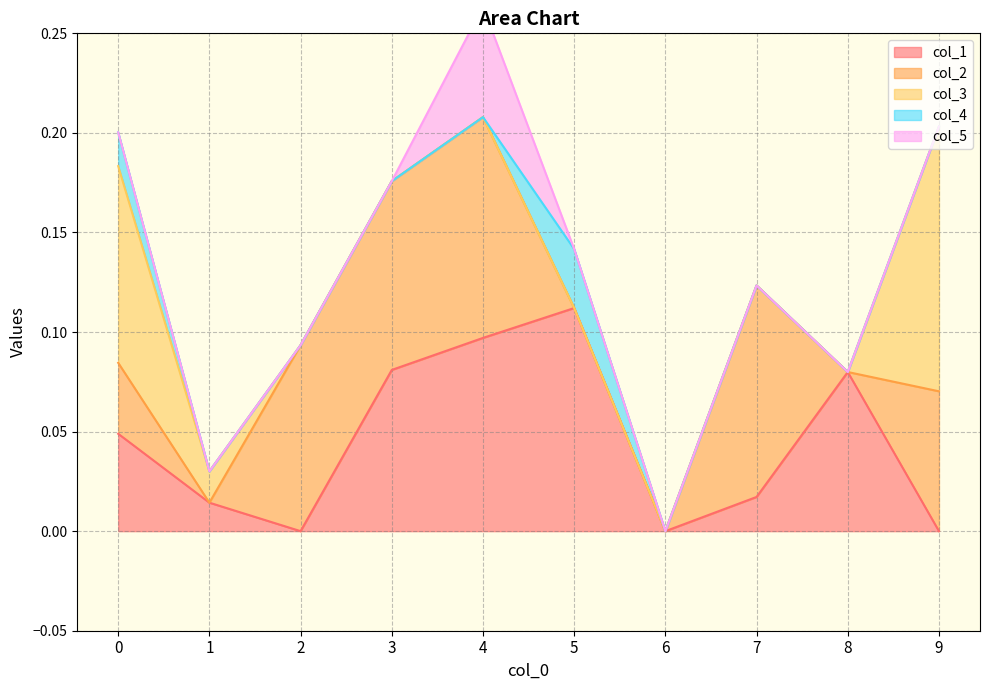

Count the col_2 values in the range 0 to 1.

10